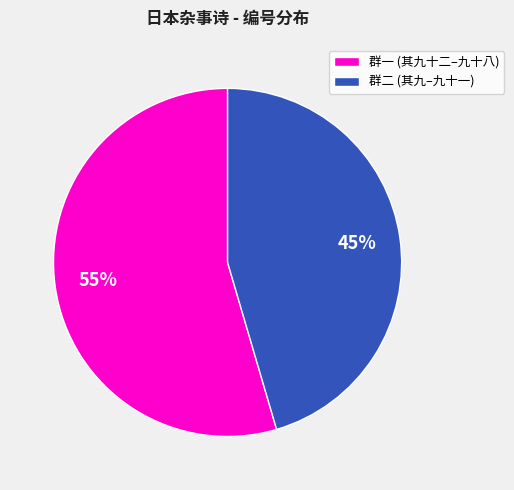

Between 群二 (其九–九十一) and 群一 (其九十二–九十八), which is larger?

群一 (其九十二–九十八)